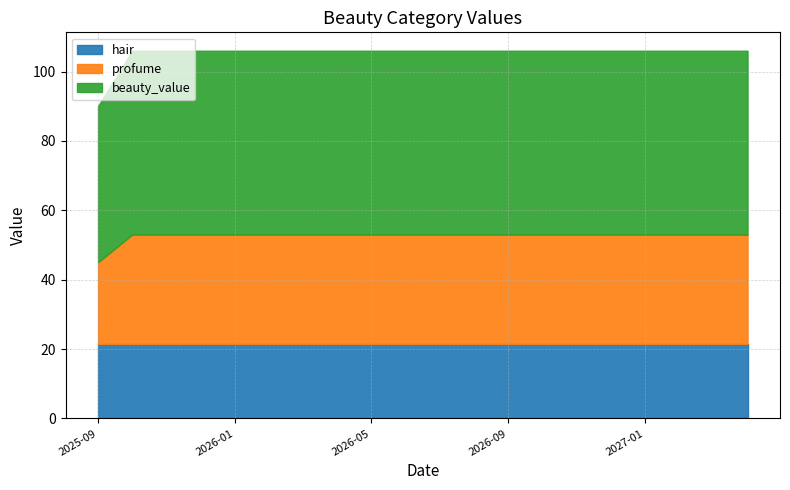

What is the minimum value for hair?

21.5